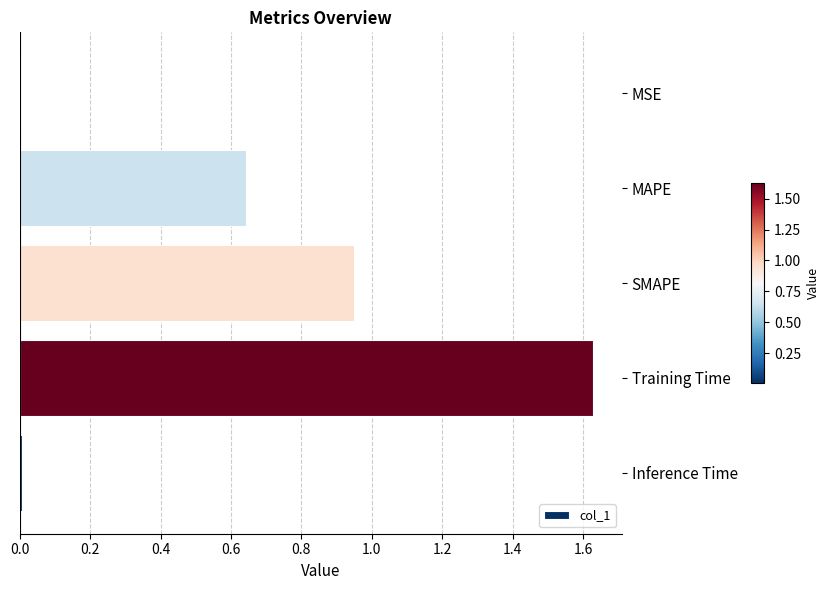

What is the sum of all values?

3.2